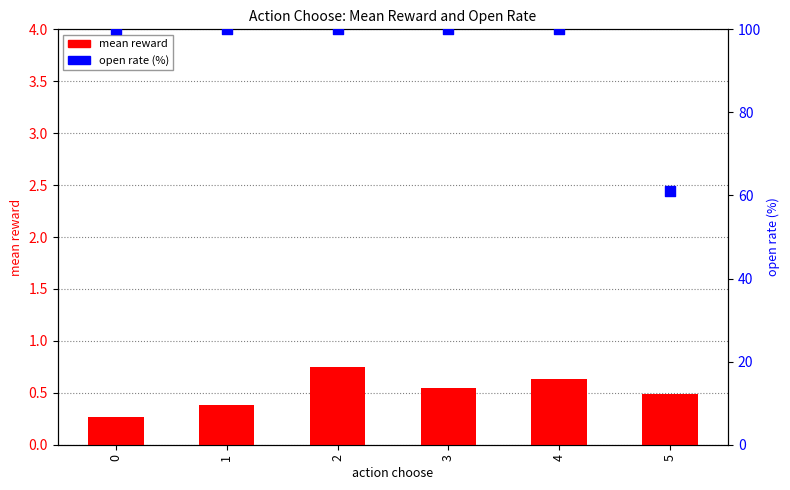

Which series has the largest total across all categories?

open rate (%)